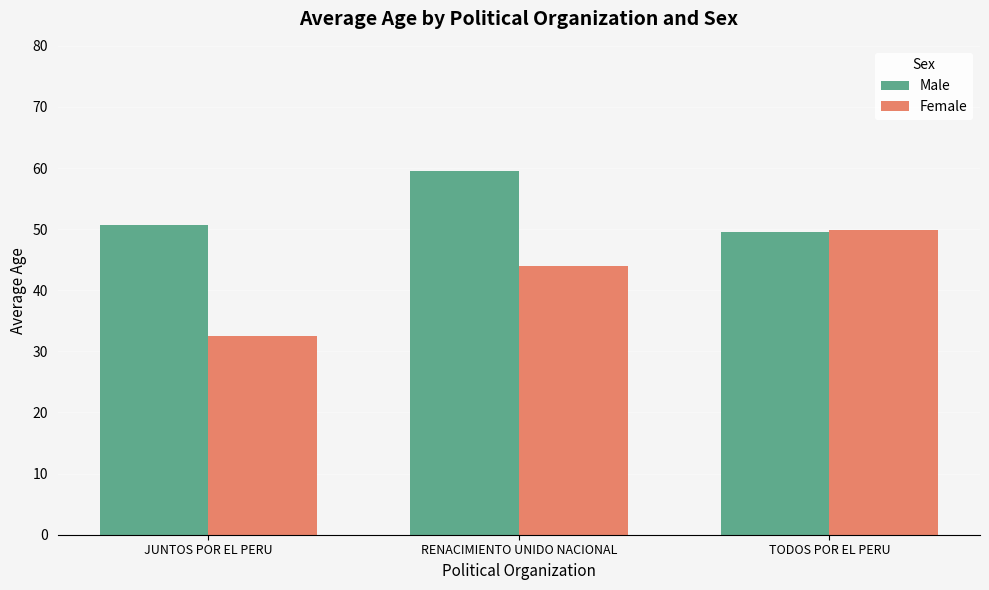

What is the difference between the Female values at JUNTOS POR EL PERU and RENACIMIENTO UNIDO NACIONAL?

11.5